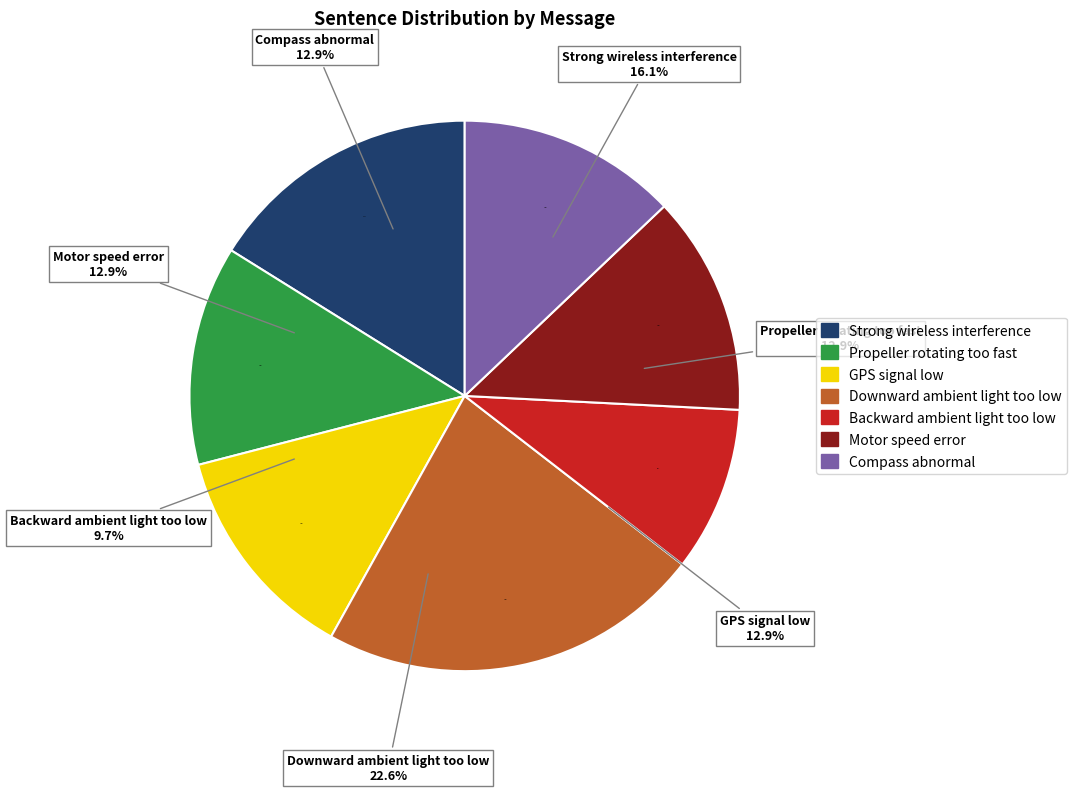

What percentage is the Strong wireless interference slice, to the nearest percent?

16%